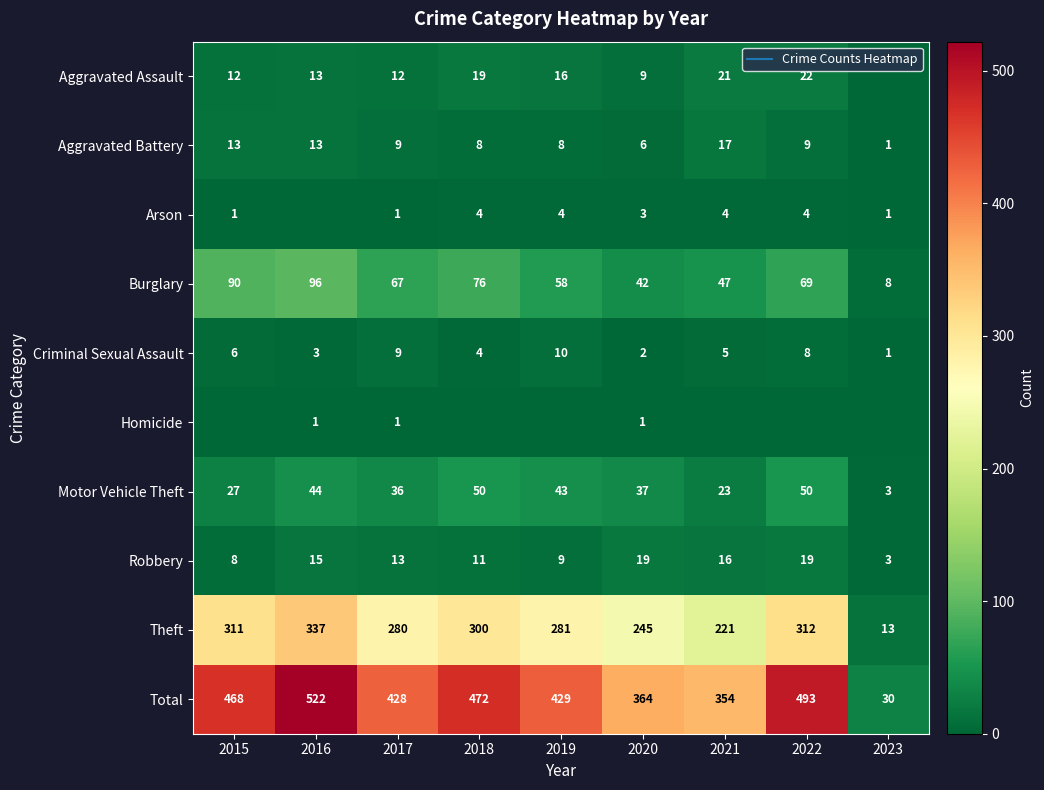

Is it true that Motor Vehicle Theft equals 50 at 2018?

True